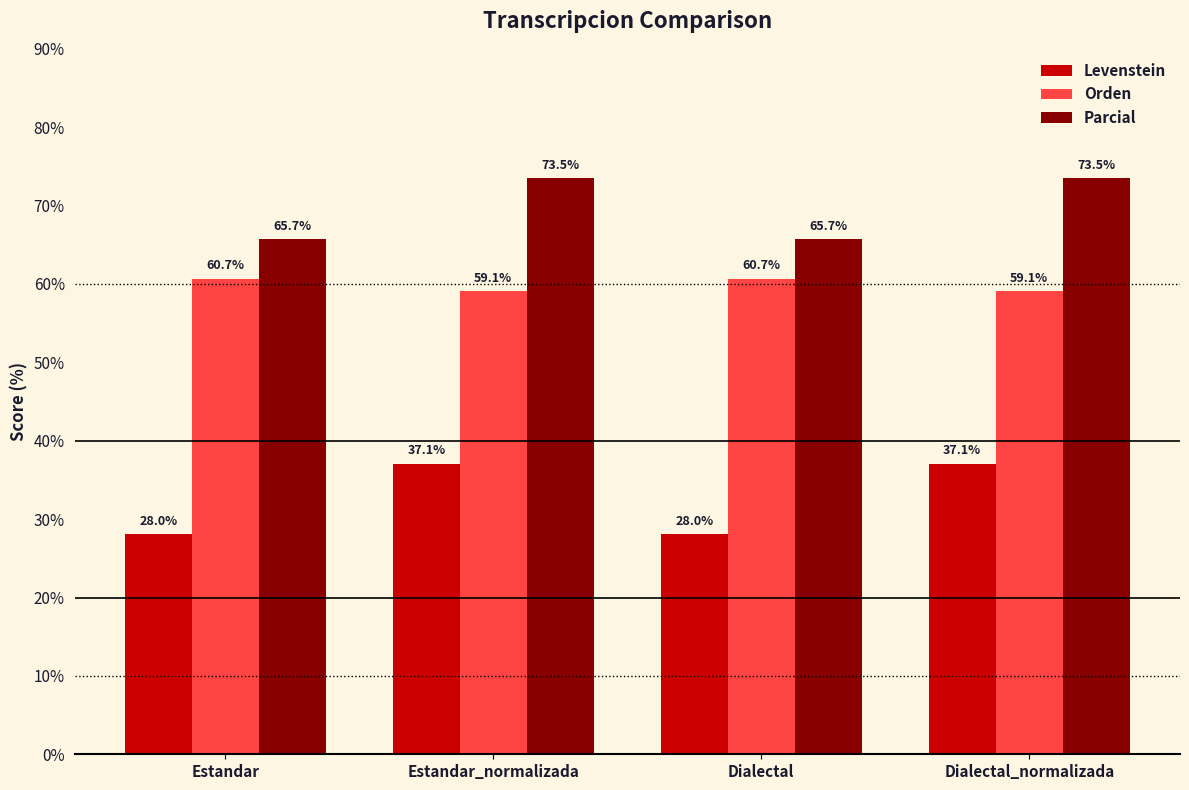

At Dialectal, list the series in order from largest to smallest.

Parcial, Orden, Levenstein